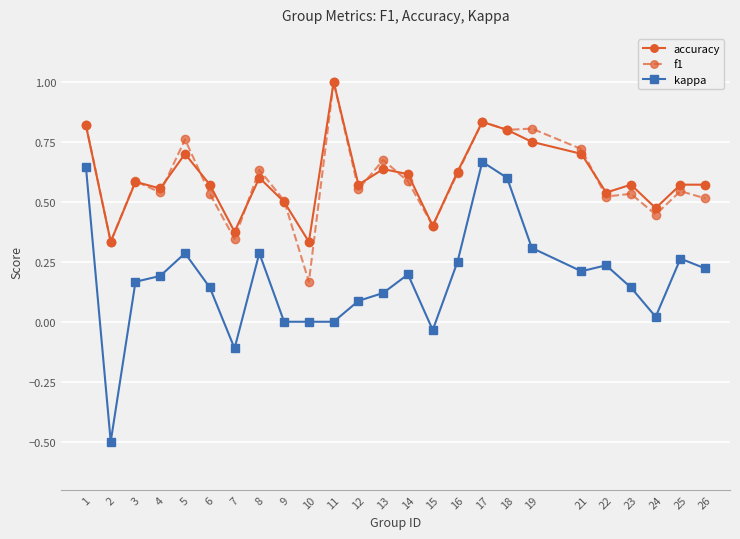

The value of f1 at 3 is 0.6. True or false?

True